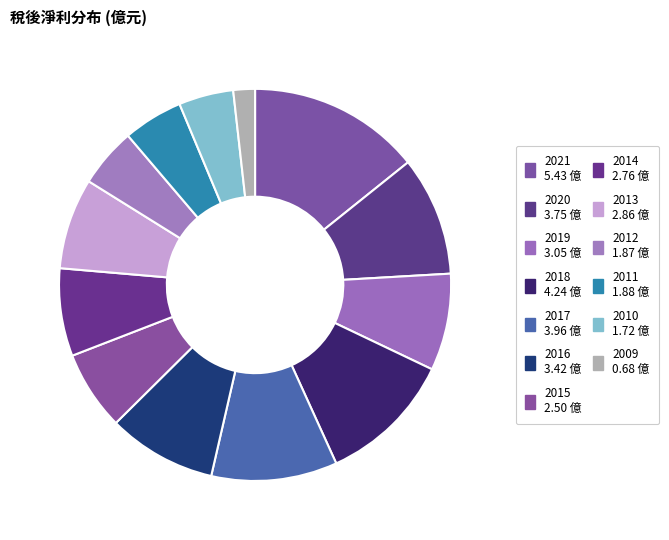

What is the smallest slice in the pie chart?

2009